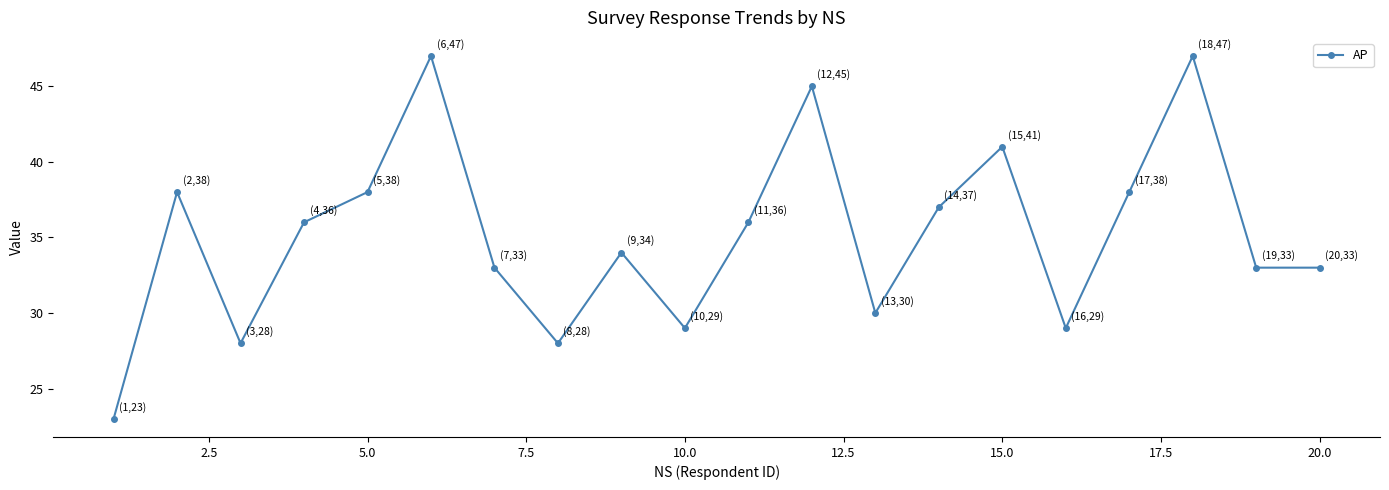

What is the difference between the second highest and second lowest values?

19